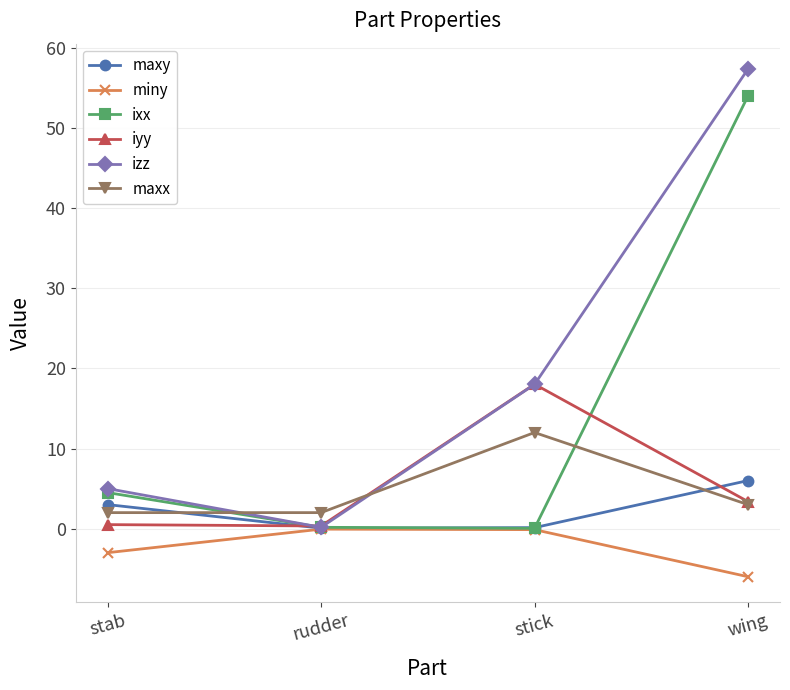

How many lines are shown in the chart?

6